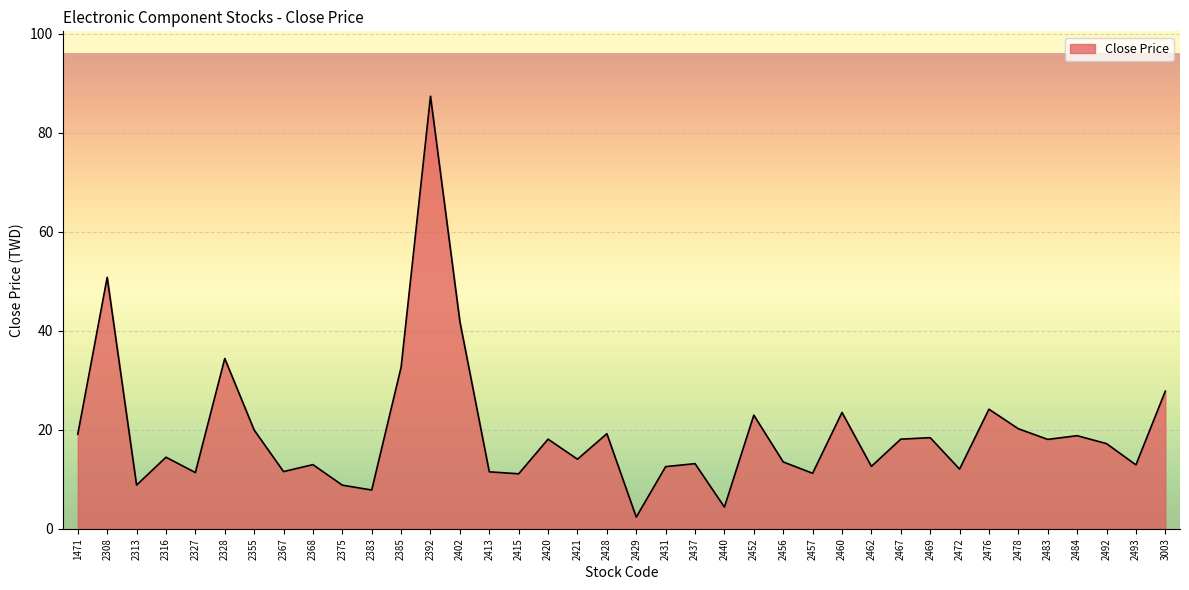

Read the value at 2415.

11.1